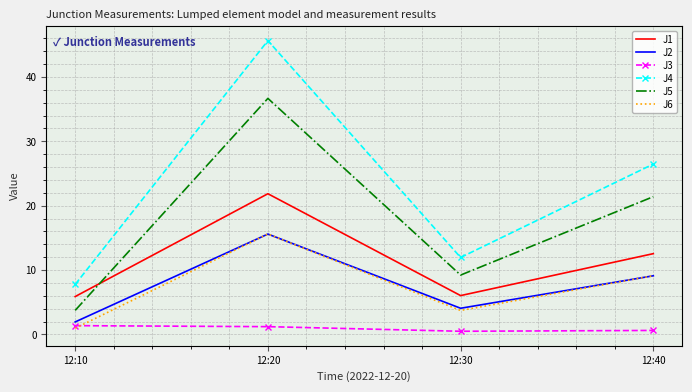

Which series has the largest range (max minus min)?

J4